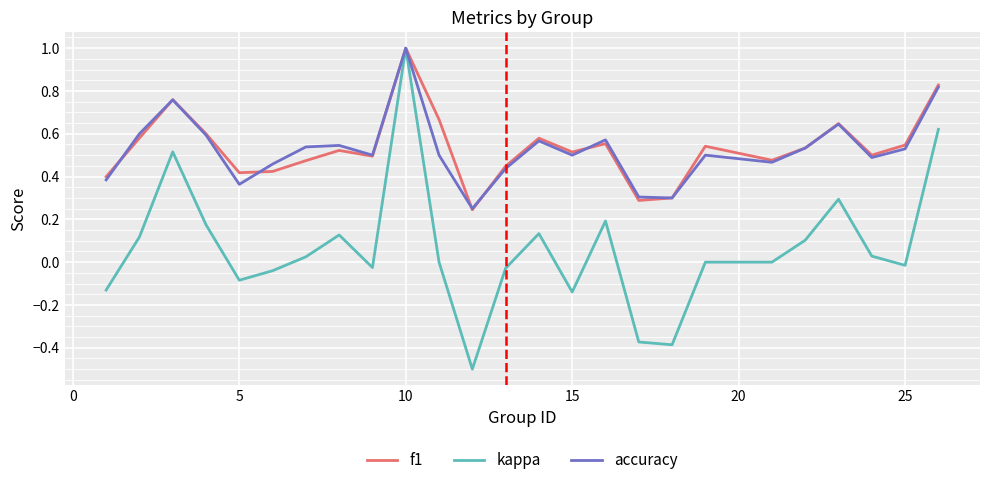

Which series has the largest range (max minus min)?

kappa